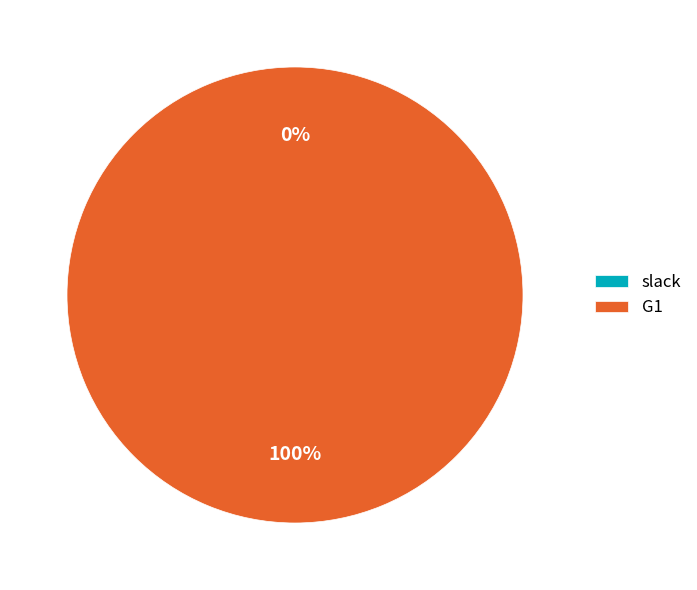

Is it true that G1 is 100% of the pie?

True